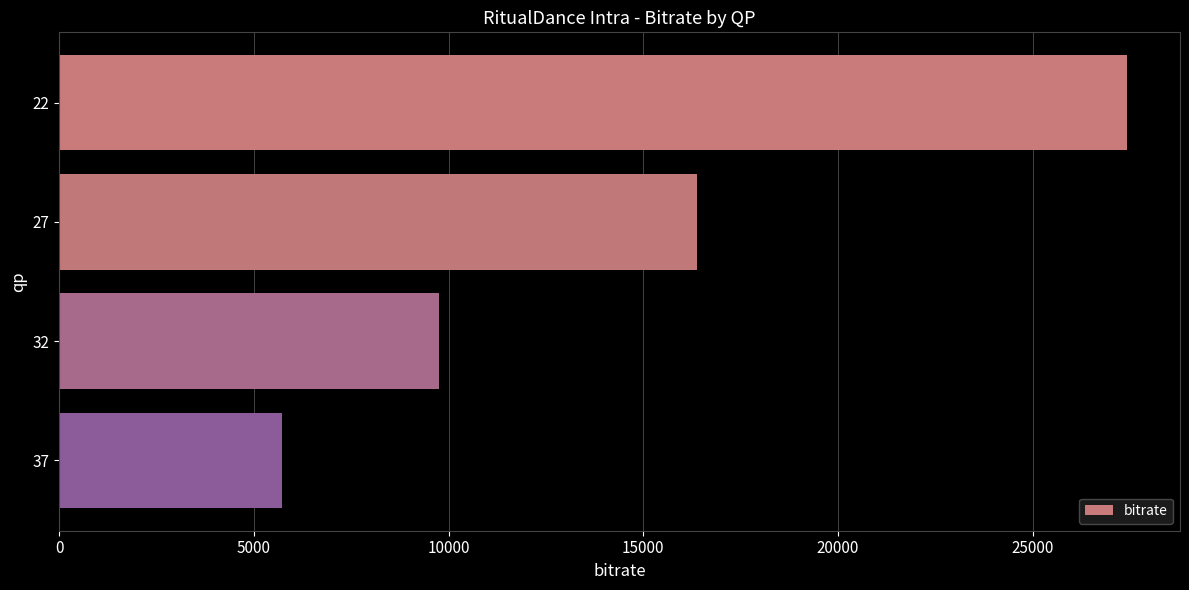

Rank the categories by value from lowest to highest.

37, 32, 27, 22